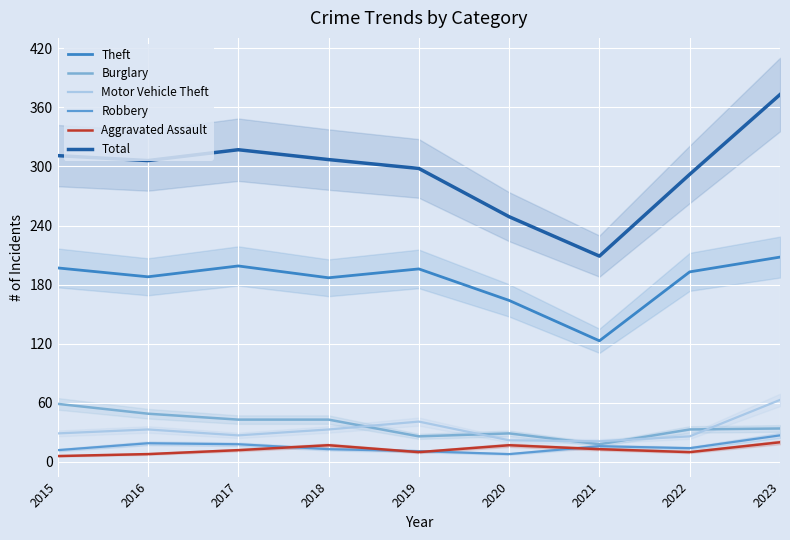

Where is the first local maximum for Aggravated Assault?

2018